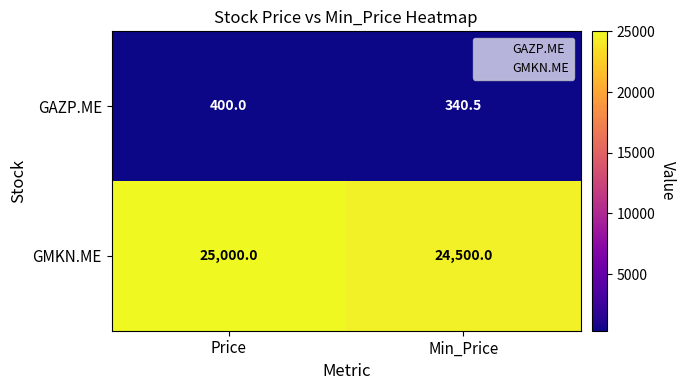

What is the sum of the GMKN.ME values at Price and Min_Price?

49500.0